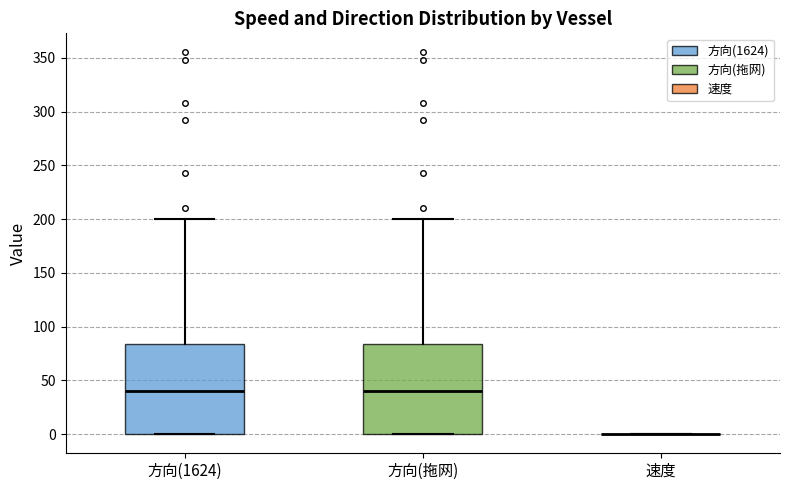

Reading left to right, read every box against the y-axis: the position of its median line, the range the box covers, and the ends of its whiskers. The values are not printed on the chart, so give them approximately, as read against the axis.

方向(1624): median 40, box 0 to 85, whiskers 0 to 200
方向(拖网): median 40, box 0 to 85, whiskers 0 to 200
速度: box collapsed to a line at 0, whiskers 0 to 0